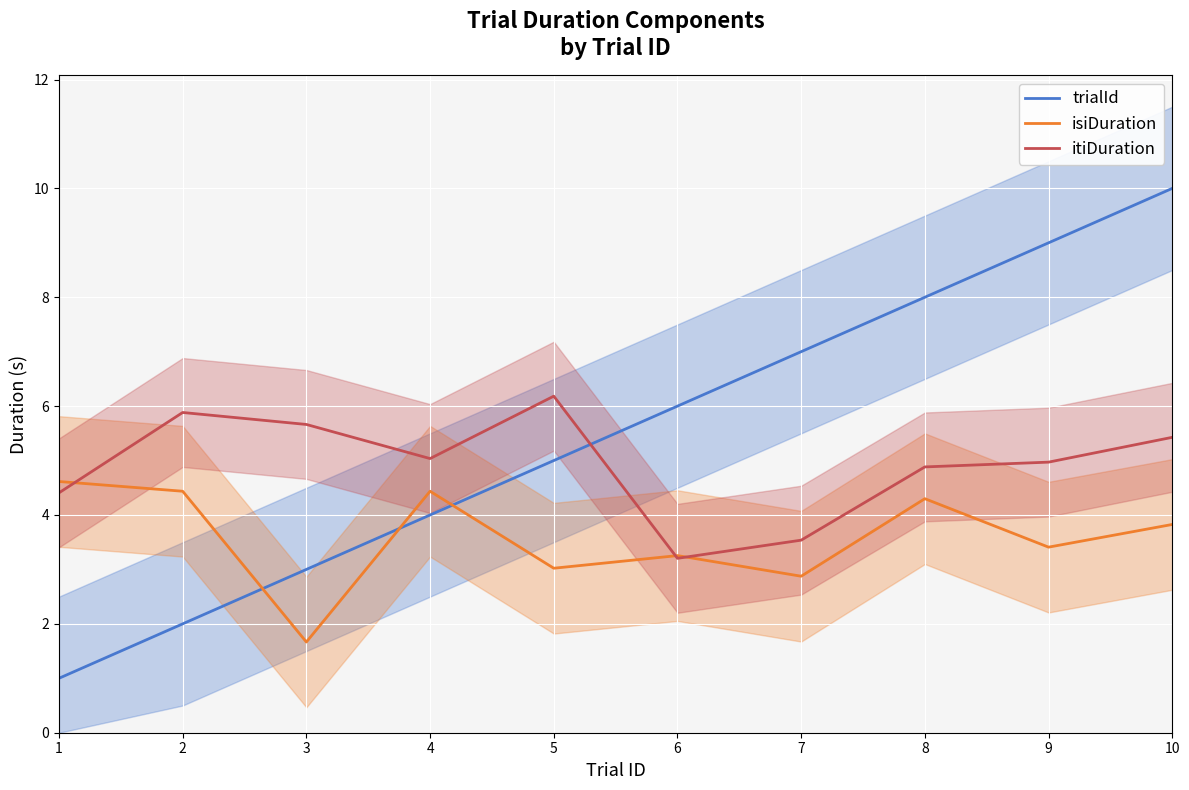

How many distinct data groups are displayed?

3